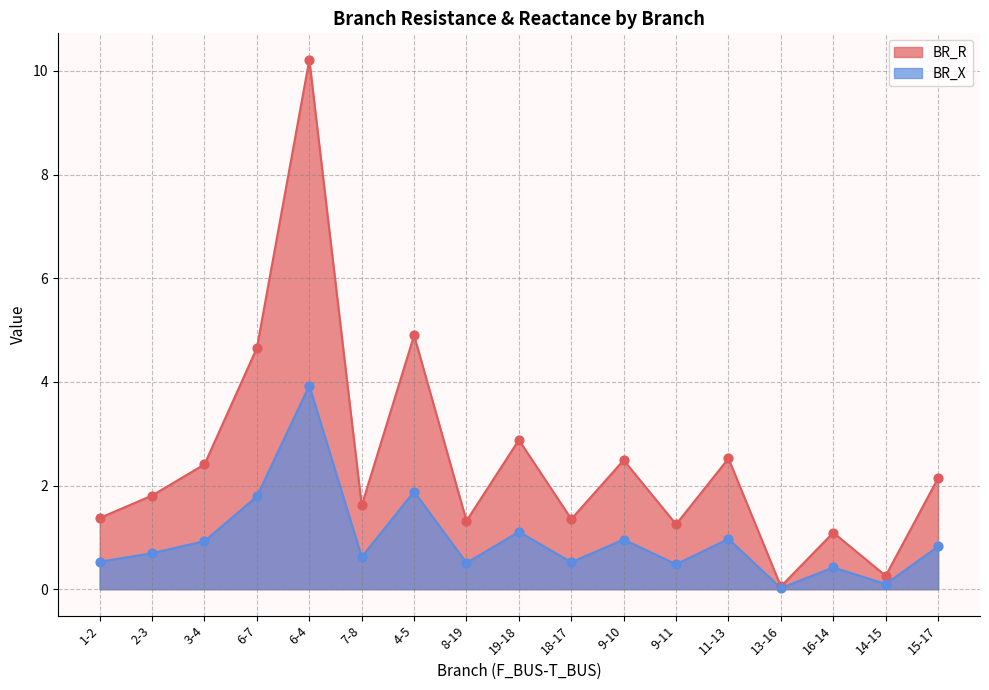

Which series has the largest total across all categories?

BR_R